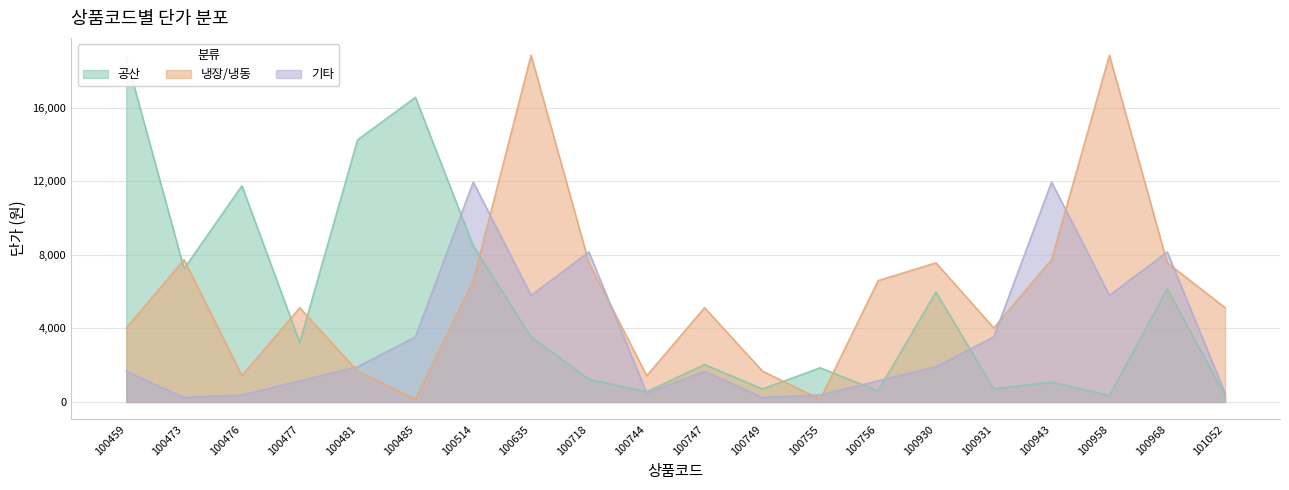

What is the average value of the 공산 series?

5276